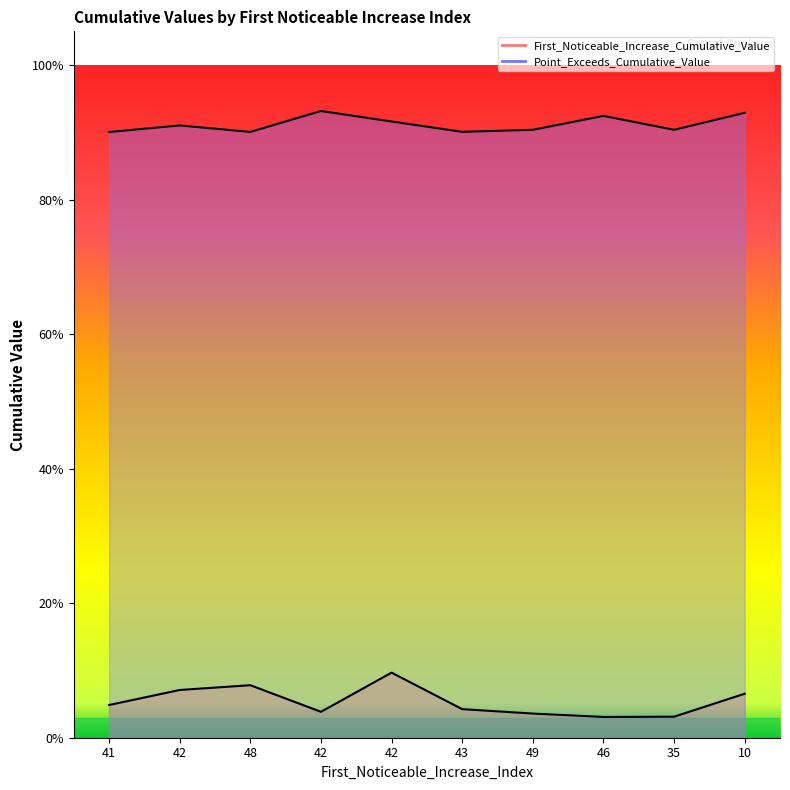

Is the value of First_Noticeable_Increase_Cumulative_Value at 35 greater than the value of Point_Exceeds_Cumulative_Value at 10?

No